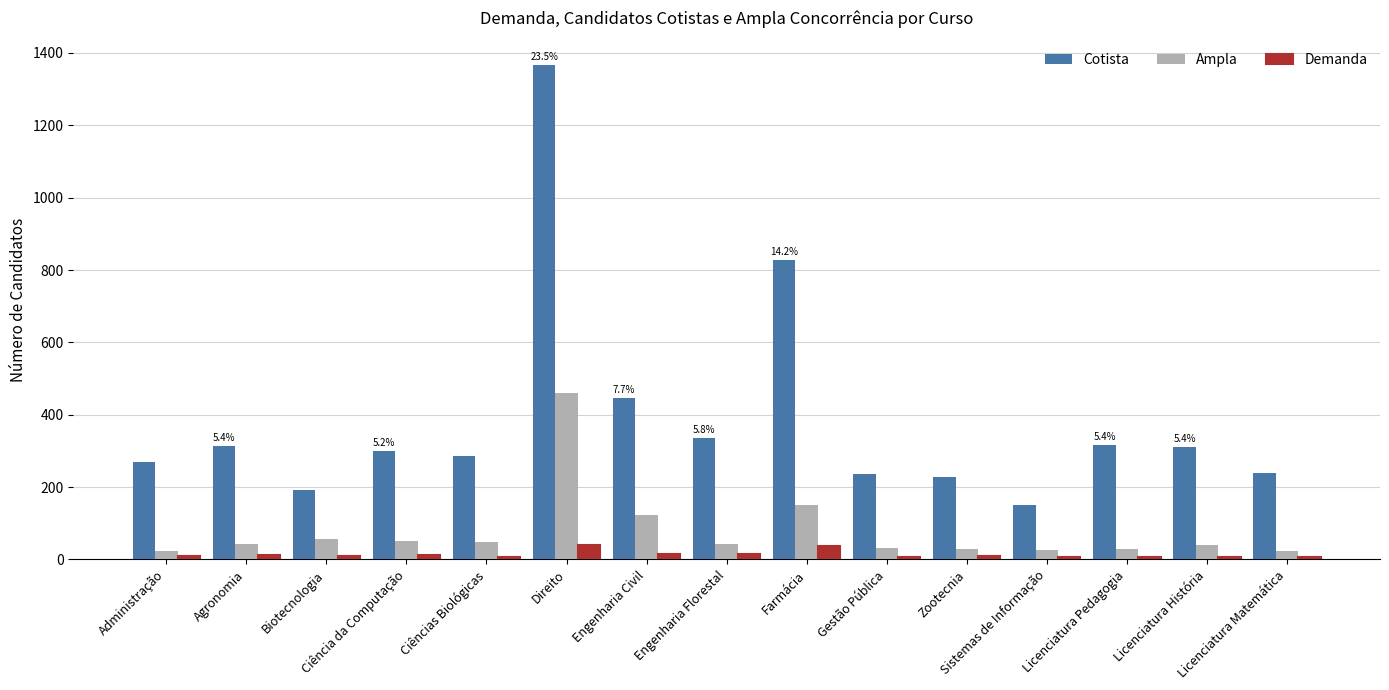

Which series has the largest range (max minus min)?

Cotista